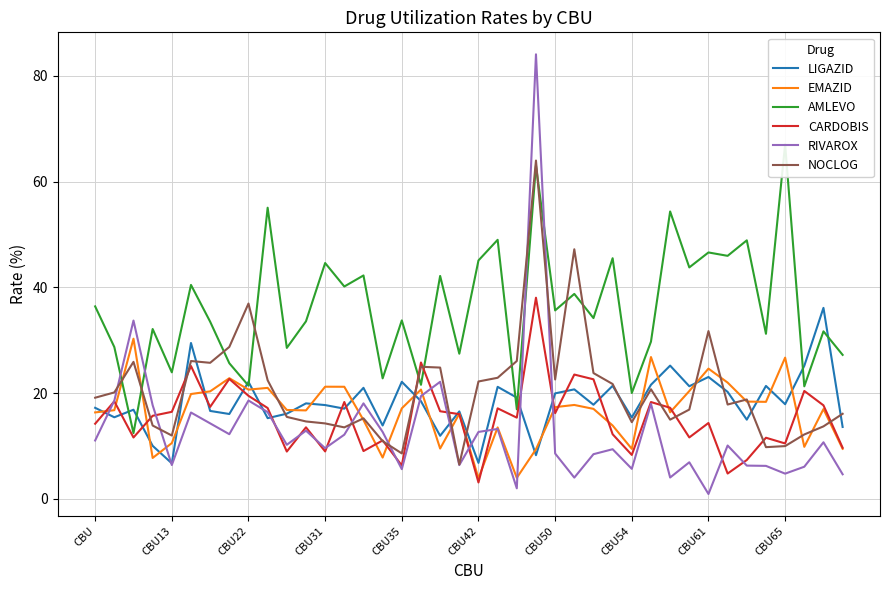

What is the value of the LIGAZID point at the 29th from the left?

15.4